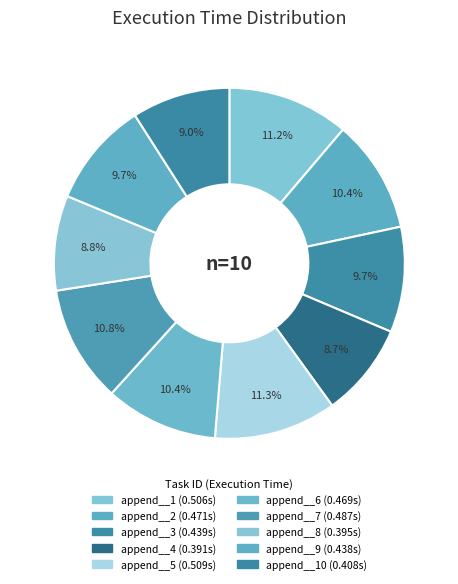

How many slices are in this pie chart?

10